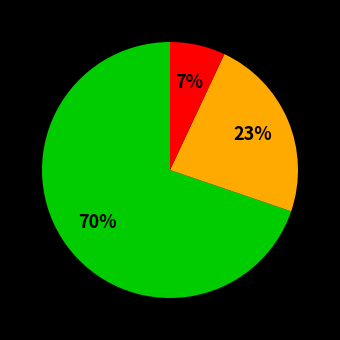

Is there any slice that represents more than half of the pie?

Yes